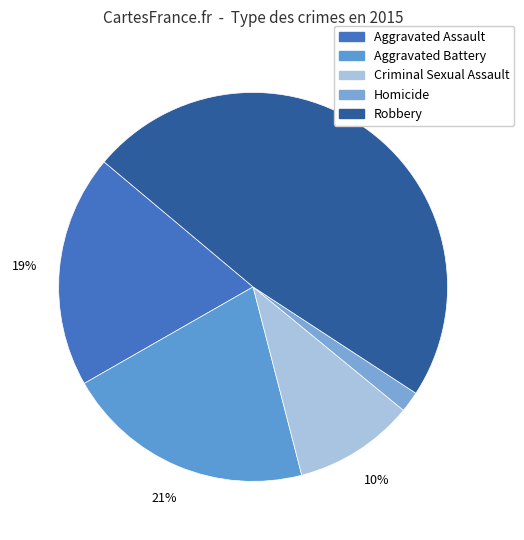

Do Aggravated Assault and Homicide together represent more than half of the pie?

No